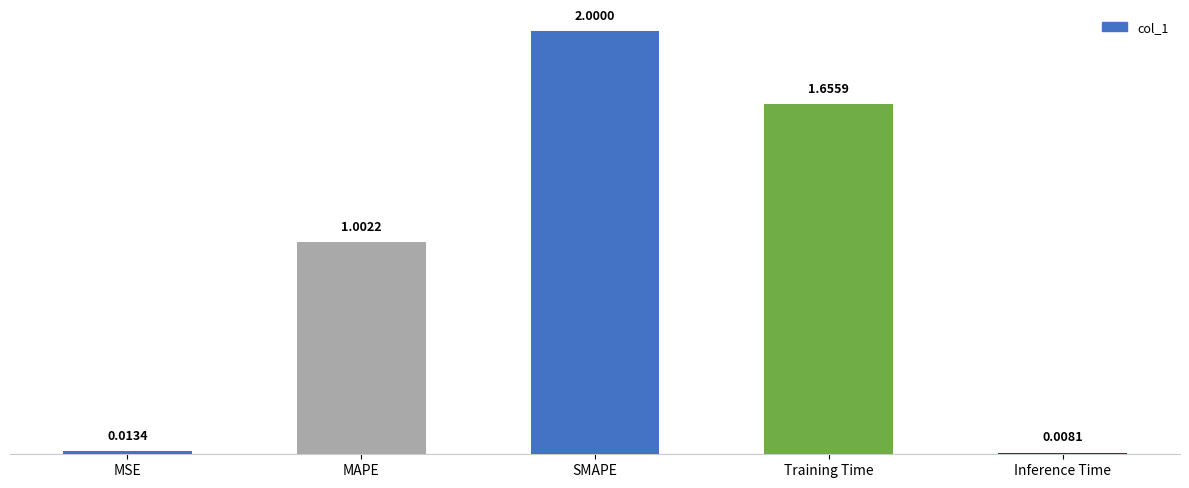

How many bars are there in total?

5